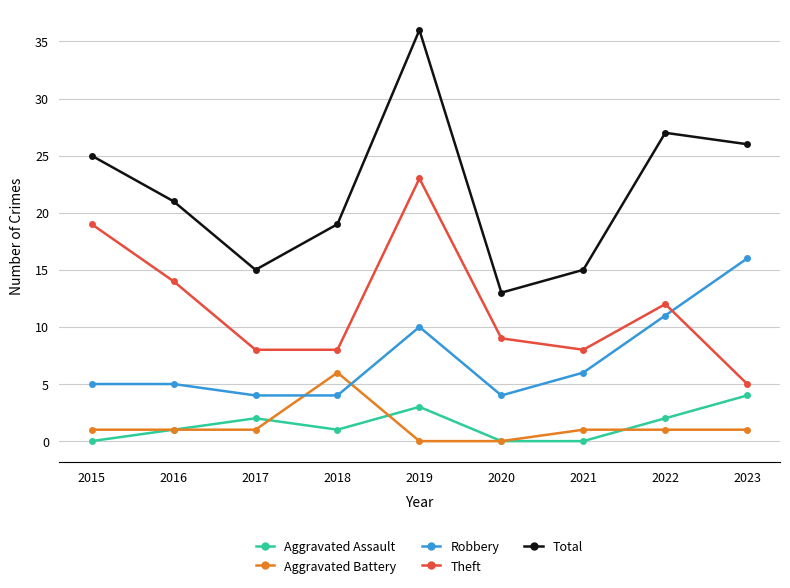

What is the maximum value shown in the chart?

36